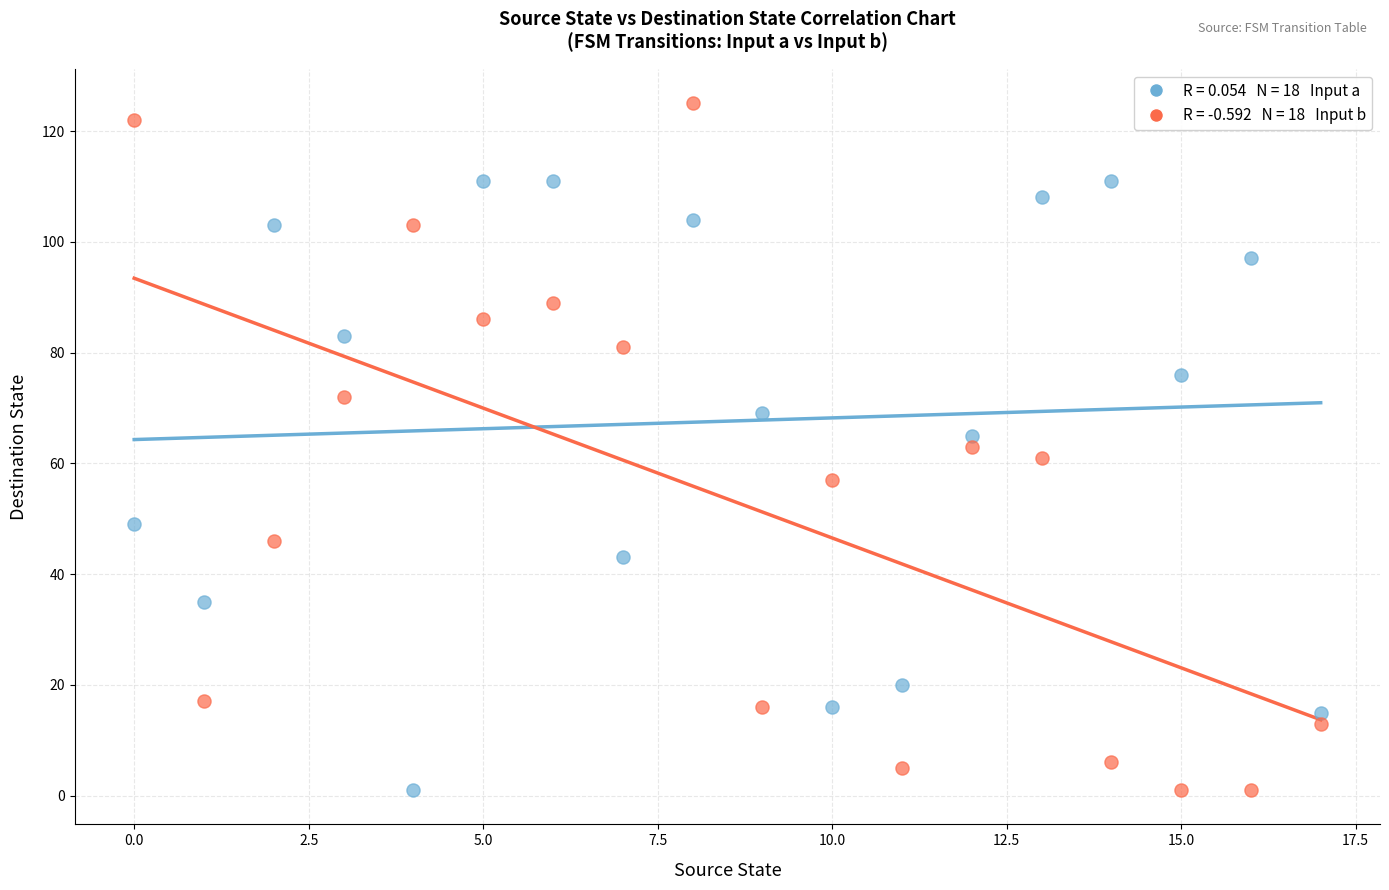

Across all data points, what is the range of Y values (max minus min)?

124